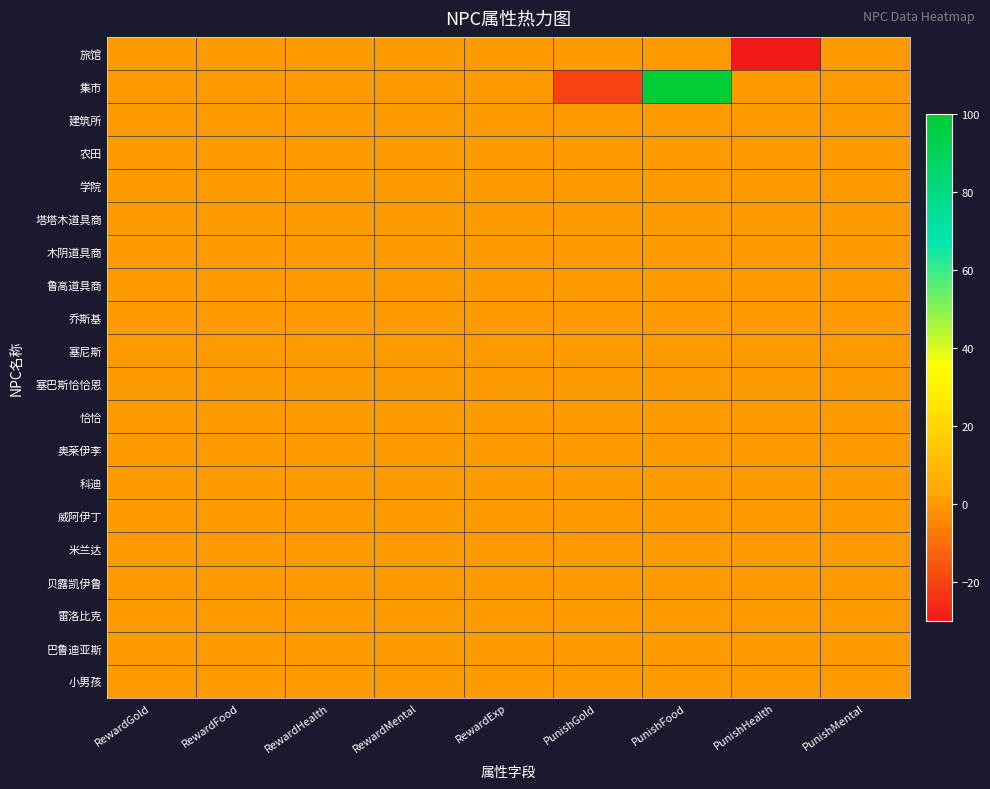

Which series has the largest total across all categories?

集市